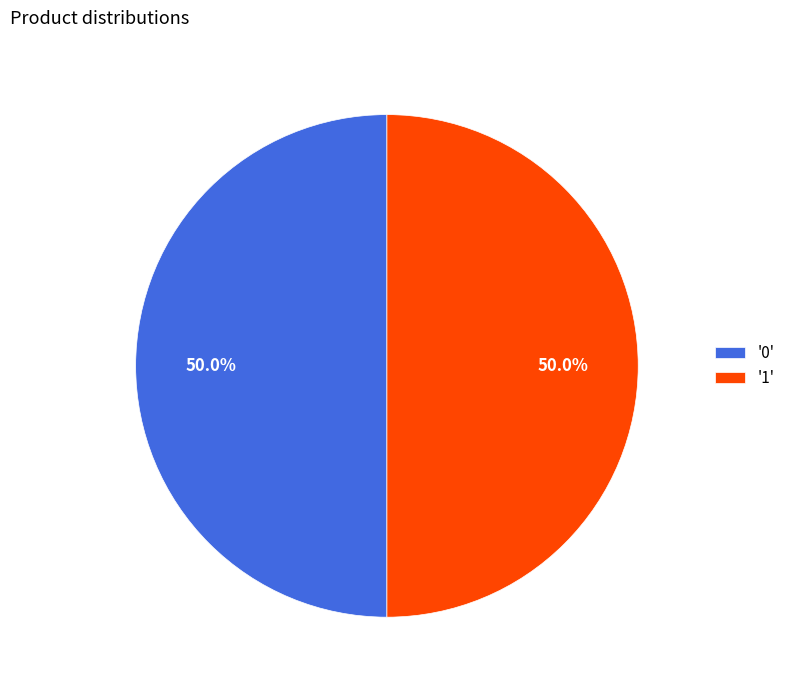

How much of the chart is everything except '1'?

50.0%